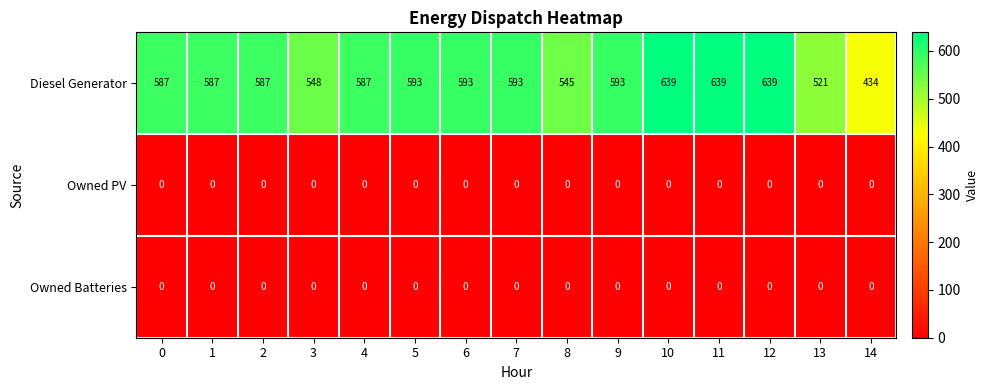

Which series changed the most between 3 and 5?

Diesel Generator